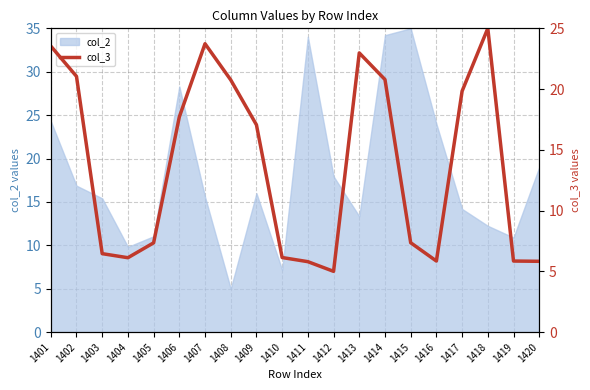

List the labels in order of value, largest first.

1418, 1407, 1401, 1413, 1402, 1414, 1408, 1417, 1406, 1409, 1415, 1405, 1403, 1410, 1404, 1416, 1419, 1420, 1411, 1412